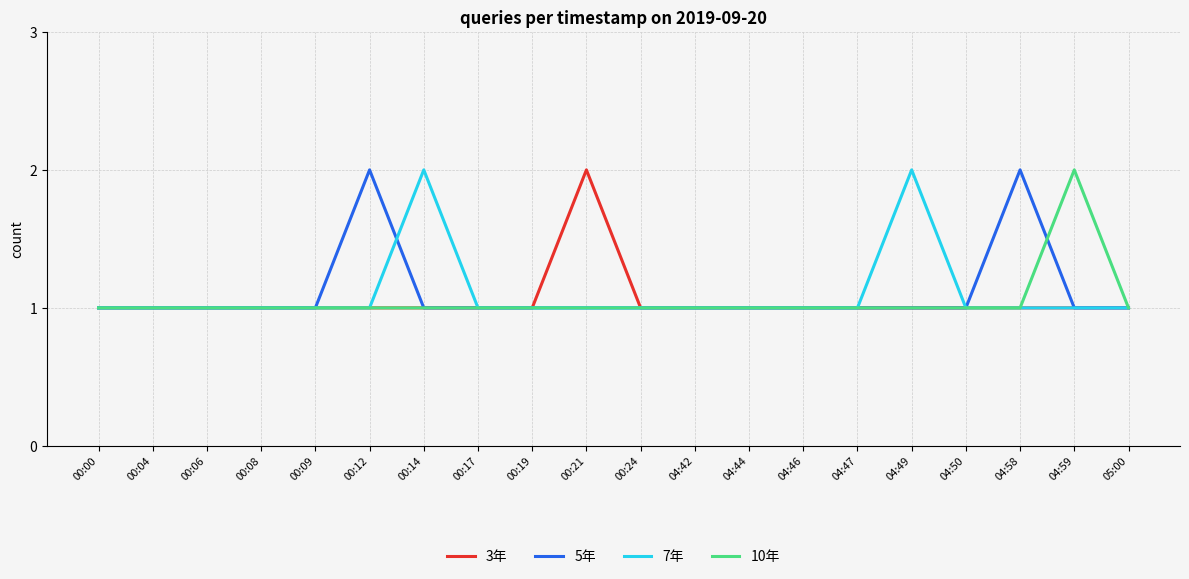

What is the maximum value shown in the chart?

2